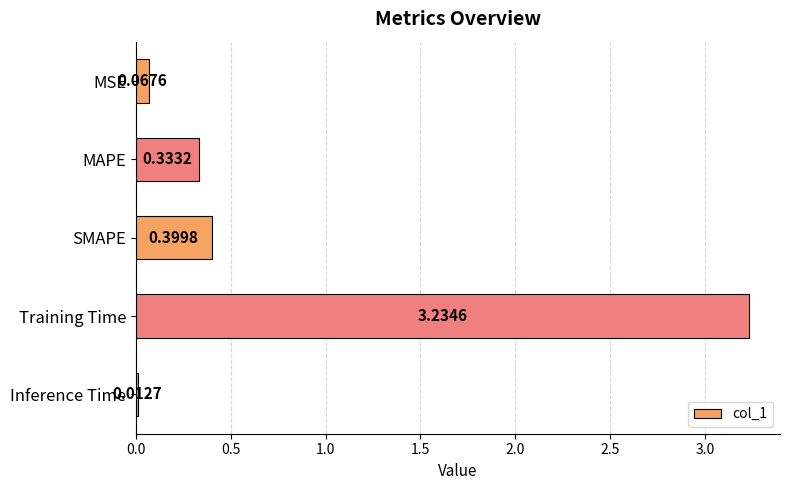

At which label is the value closest to 1?

SMAPE